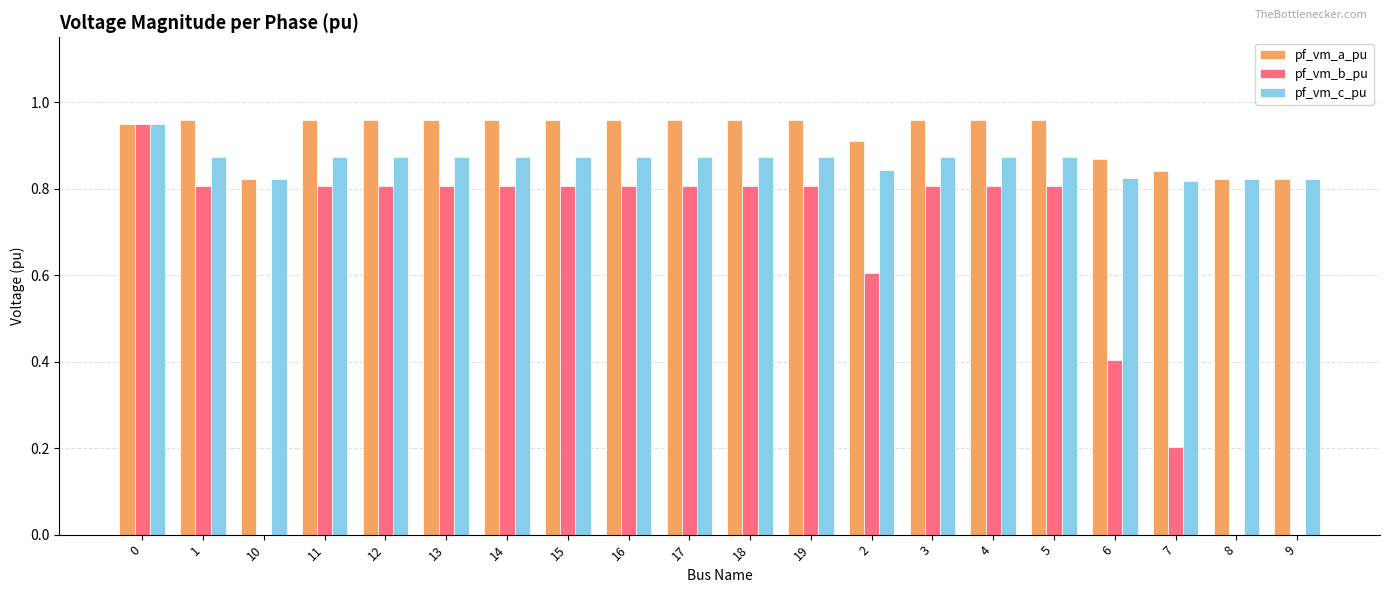

What is the sum of the pf_vm_c_pu values at 8 and 11?

1.7